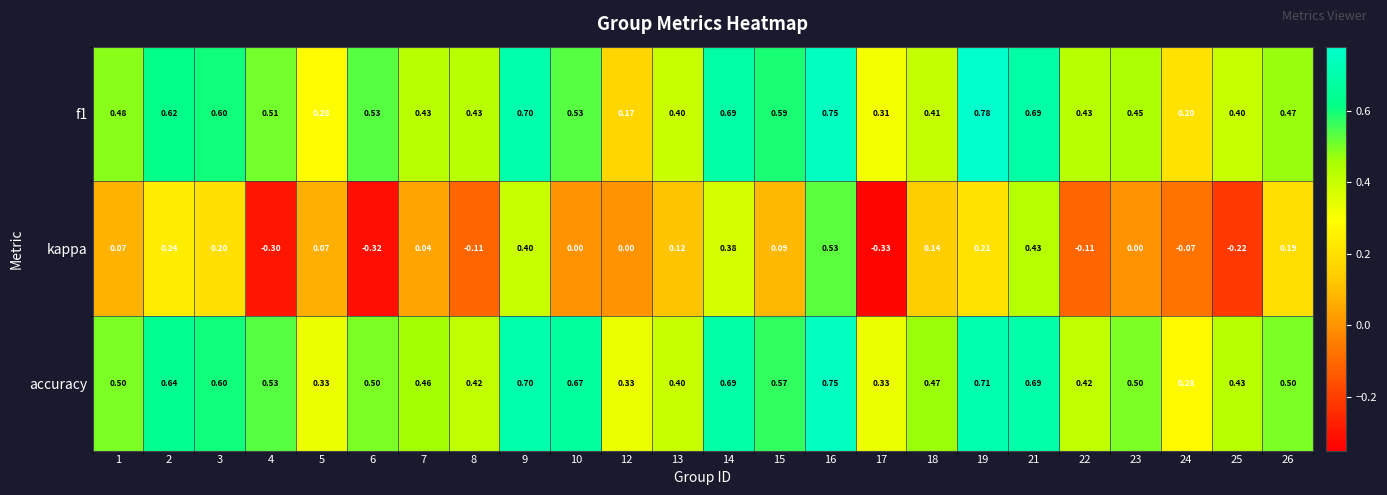

Is the value of kappa at 14 greater than the value of f1 at 5?

Yes